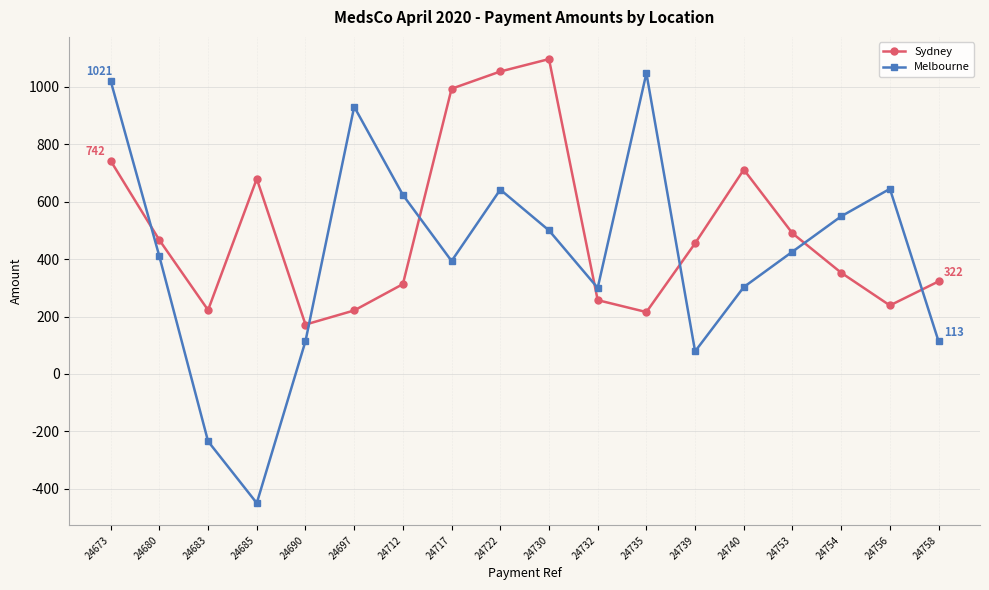

List the series in order of their overall mean, highest first.

Sydney, Melbourne